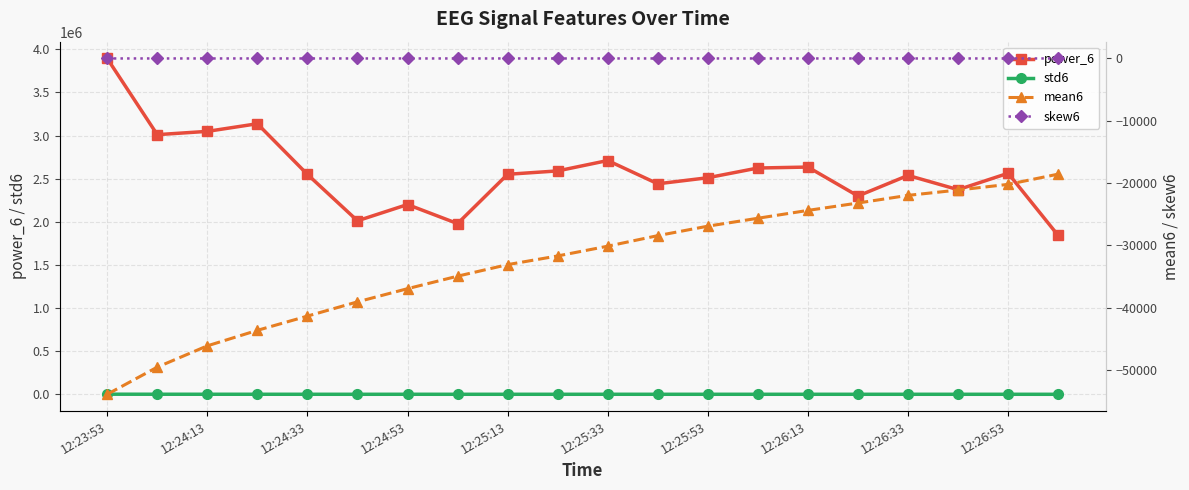

Is it true that power_6 equals 5282457.5 at 12:24:33?

False